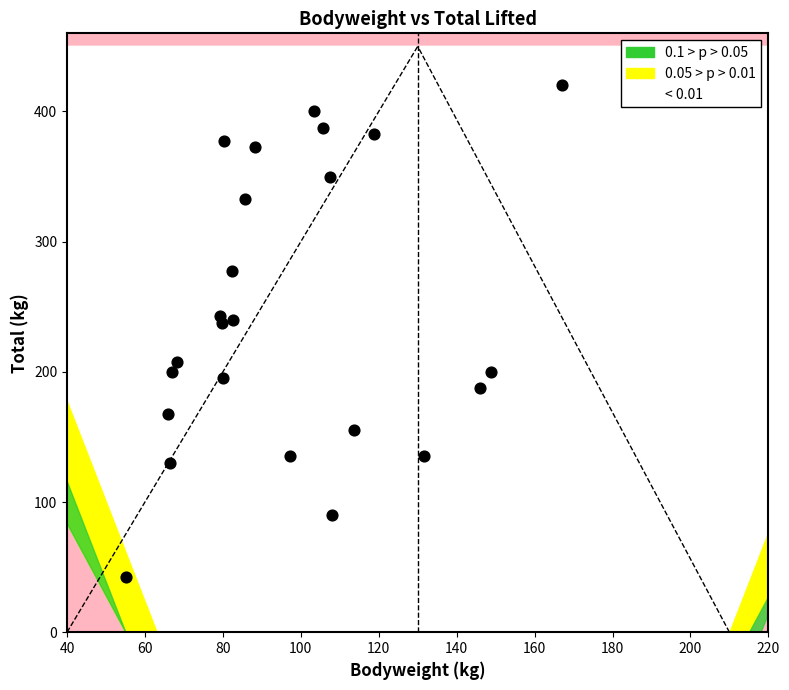

What is the range of Y values (max minus min)?

377.5